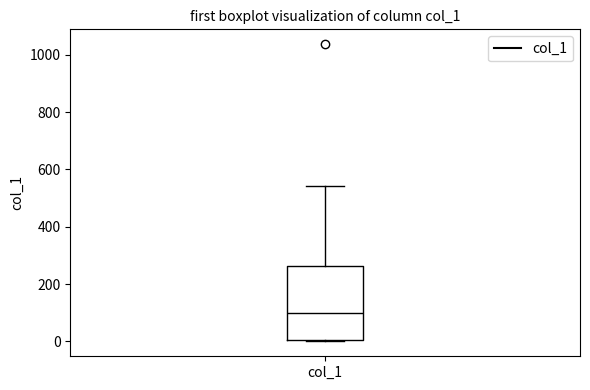

Read this box plot against the y-axis: the position of the median line, the range covered by the box, and the ends of both whiskers. The values are not printed on the chart, so give them approximately, as read against the axis.

median 100, box 0 to 260, whiskers 0 to 540